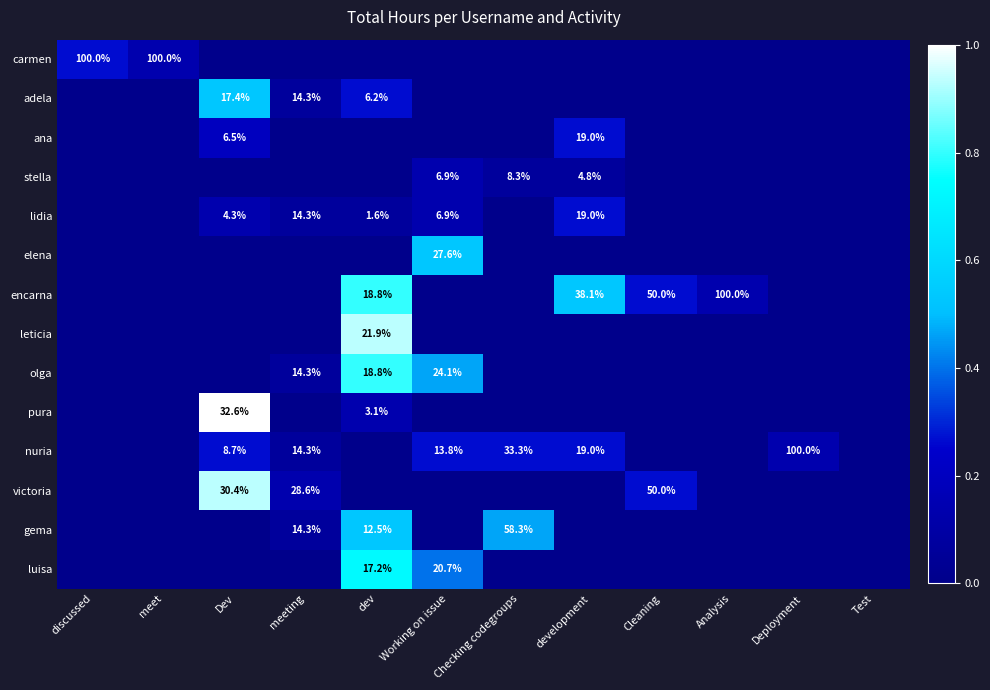

The adela series shows 6.2 at dev. True or false?

True